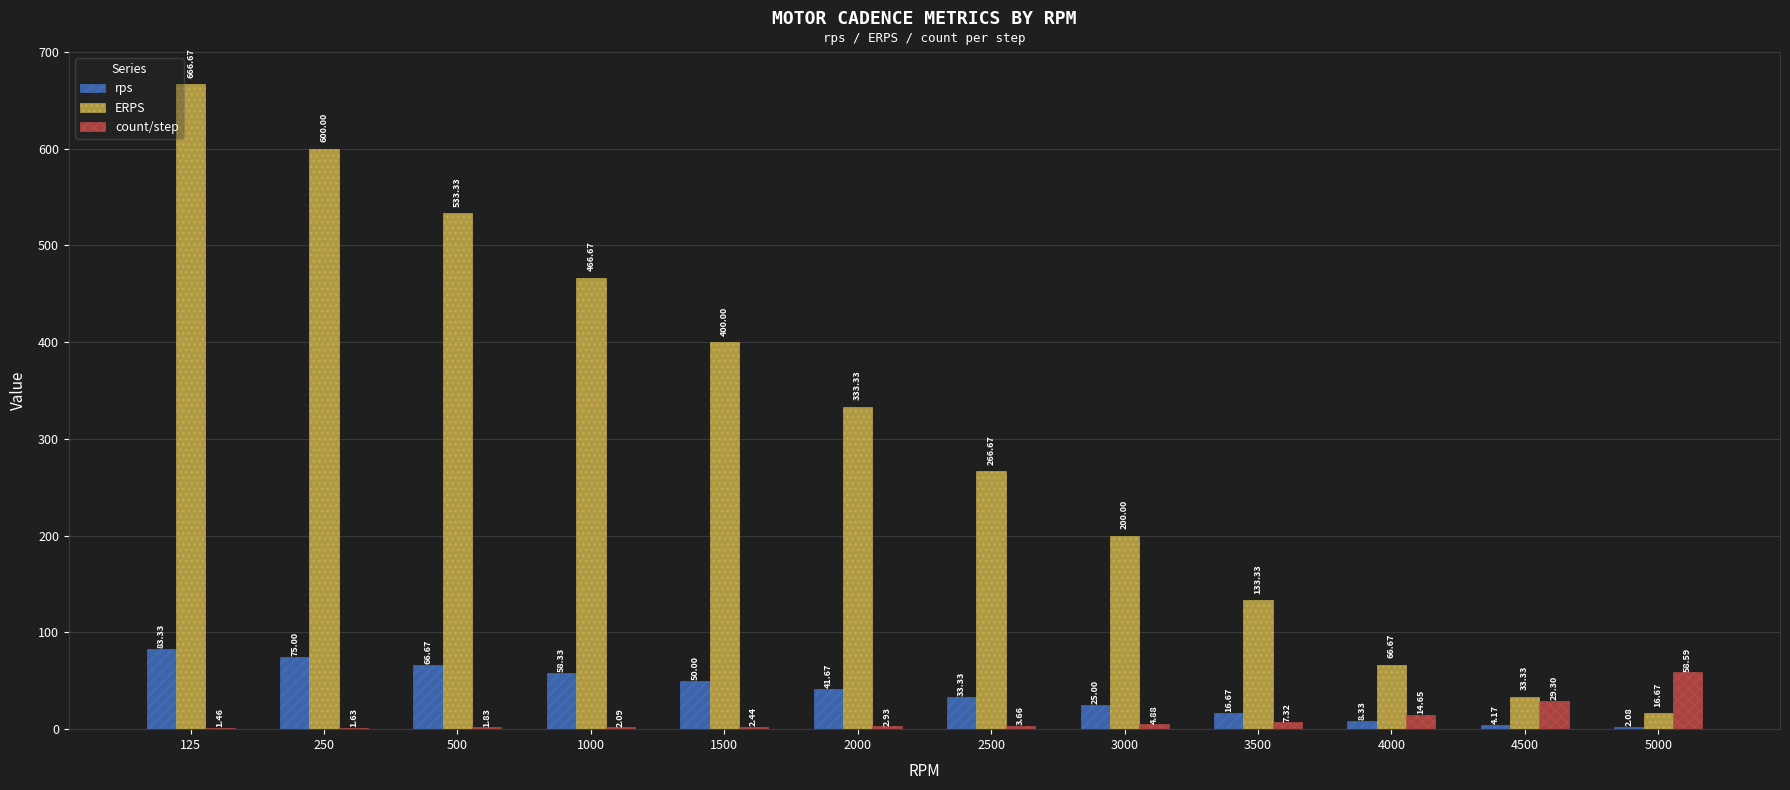

How many groups of bars are there?

12